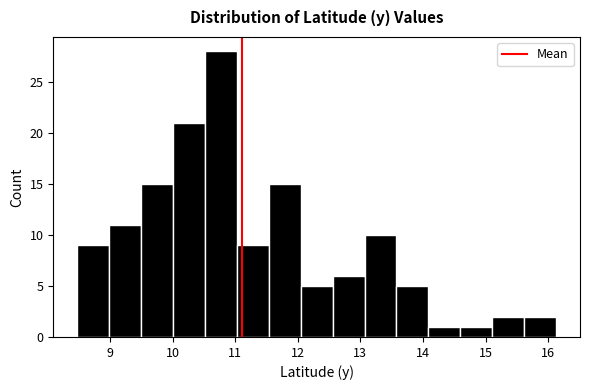

Reading left to right, list every bar in this chart as the range it spans on the x-axis followed by its height. Neither the bar edges nor the heights are printed on the chart, so give them approximately, as read against the axes.

8.5 to 9.0: 9
9.0 to 9.5: 11
9.5 to 10.0: 15
10.0 to 10.5: 21
10.5 to 11.0: 28
11.0 to 11.5: 9
11.5 to 12.0: 15
12.0 to 12.6: 5
12.6 to 13.1: 6
13.1 to 13.6: 10
13.6 to 14.1: 5
14.1 to 14.6: 1
14.6 to 15.1: 1
15.1 to 15.6: 2
15.6 to 16.1: 2